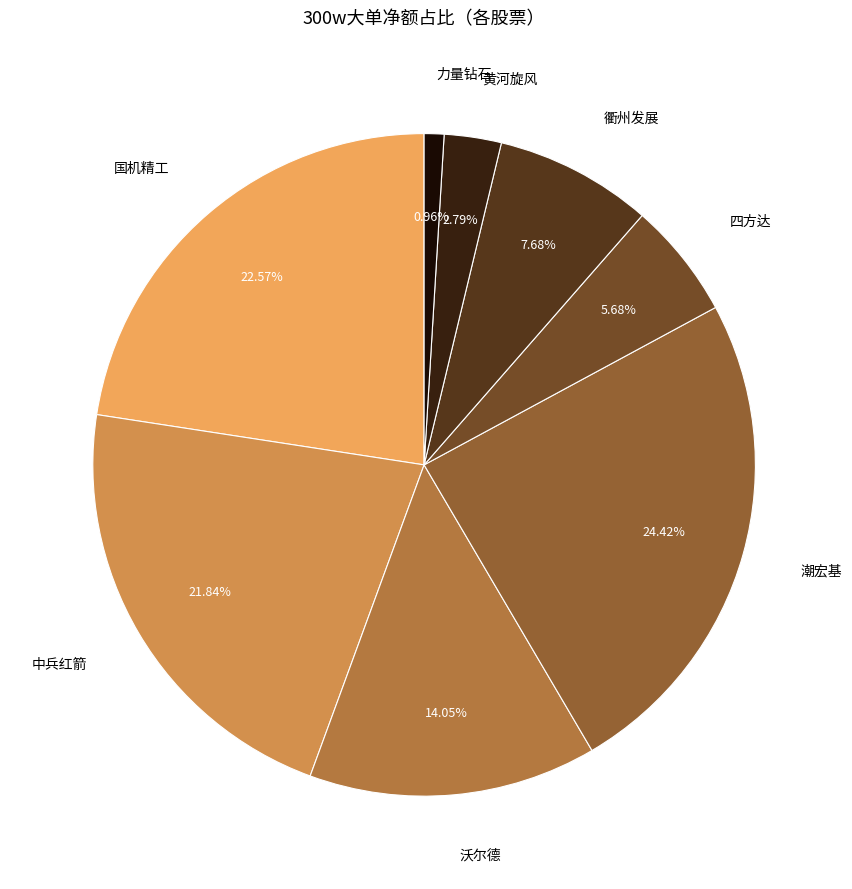

Which slice is the largest?

潮宏基